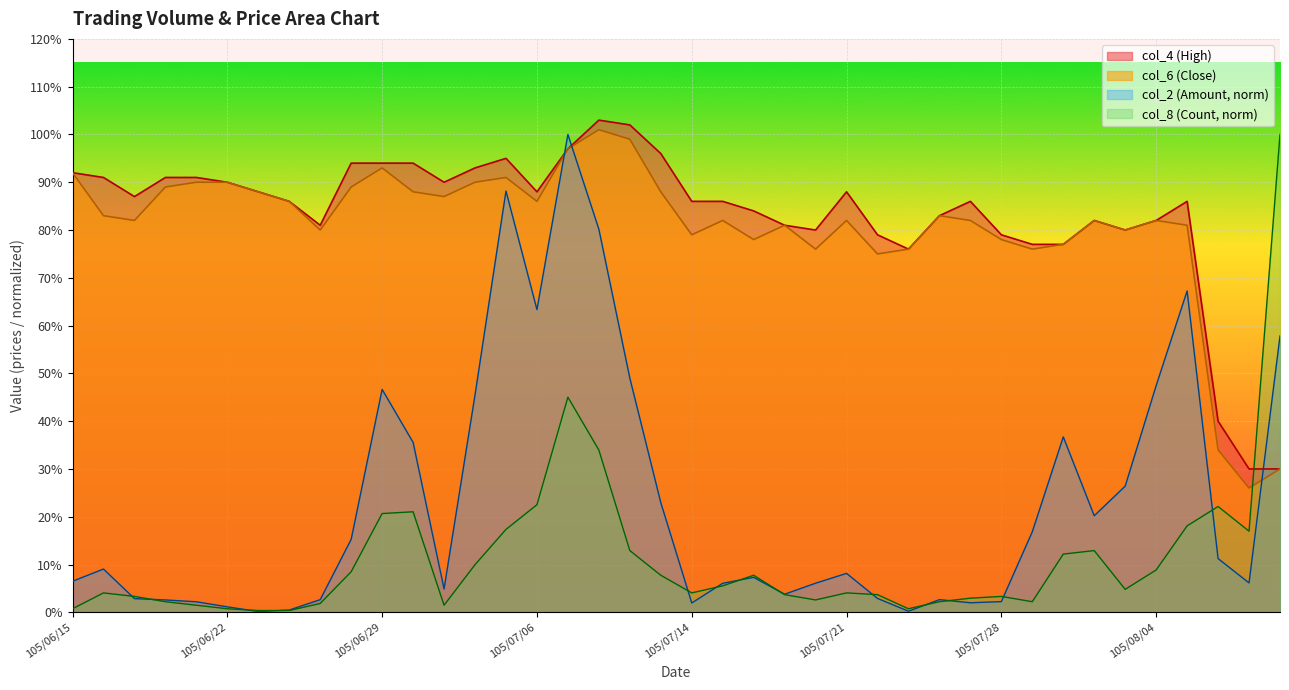

Between 105/07/19 and 105/08/02, which series saw the biggest shift?

col_2